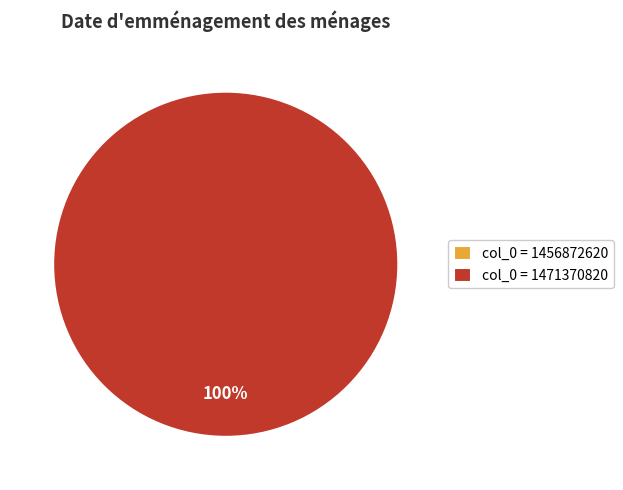

Is there any slice that represents more than half of the pie?

Yes